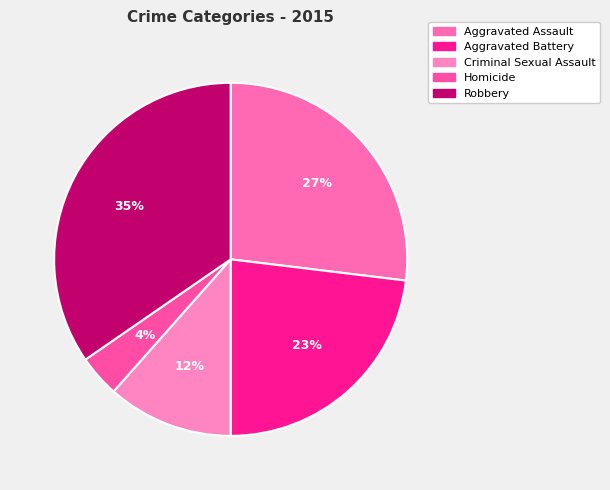

Is the sum of Homicide and Robbery greater than half?

No